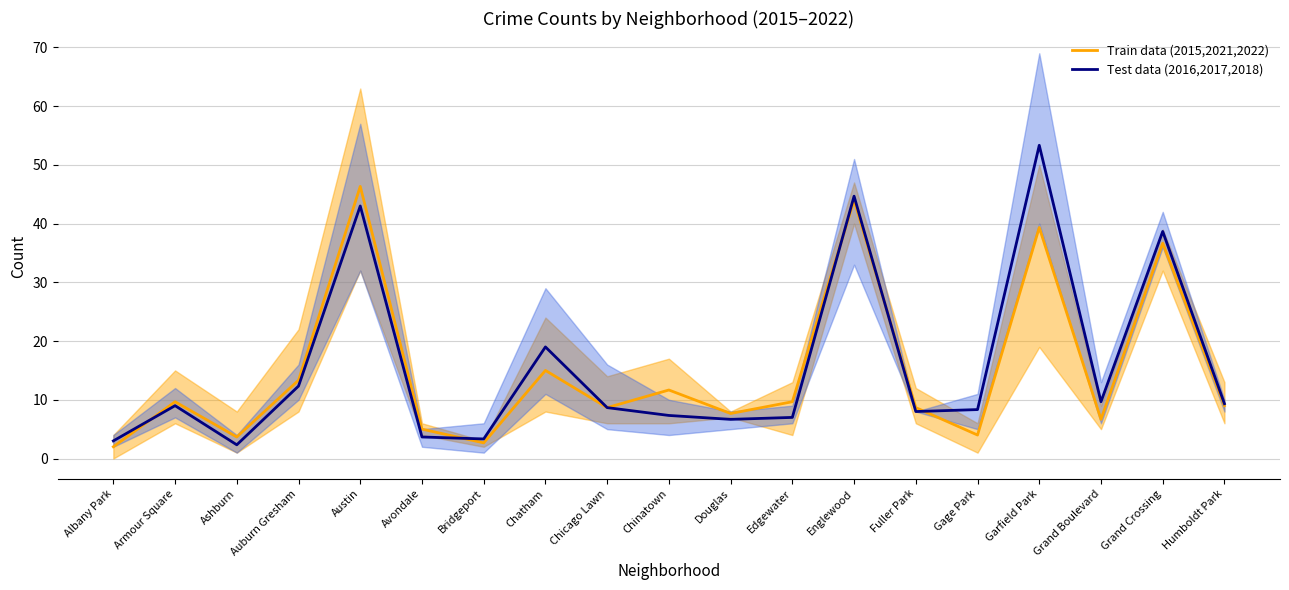

The value of Train data (2015,2021,2022) at Bridgeport is 4.0. True or false?

False